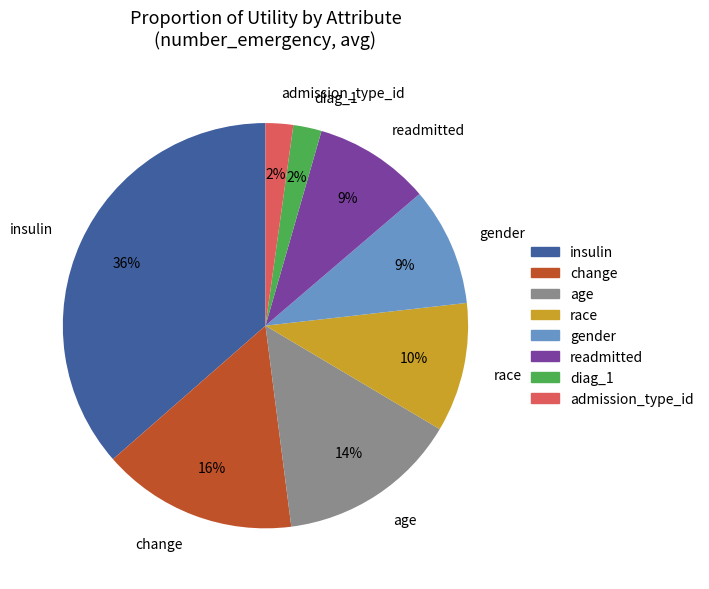

What percentage is the race slice, to the nearest percent?

10%